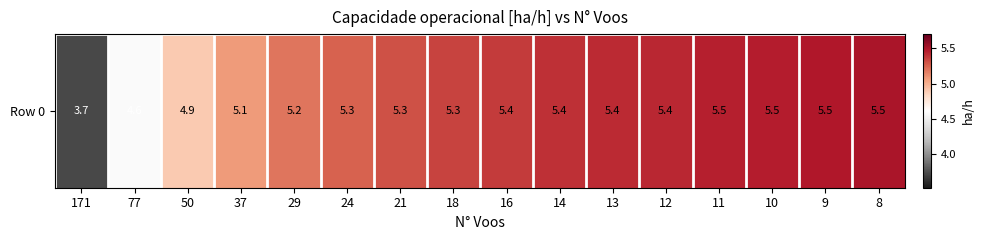

What is the difference between the maximum and minimum values?

1.8